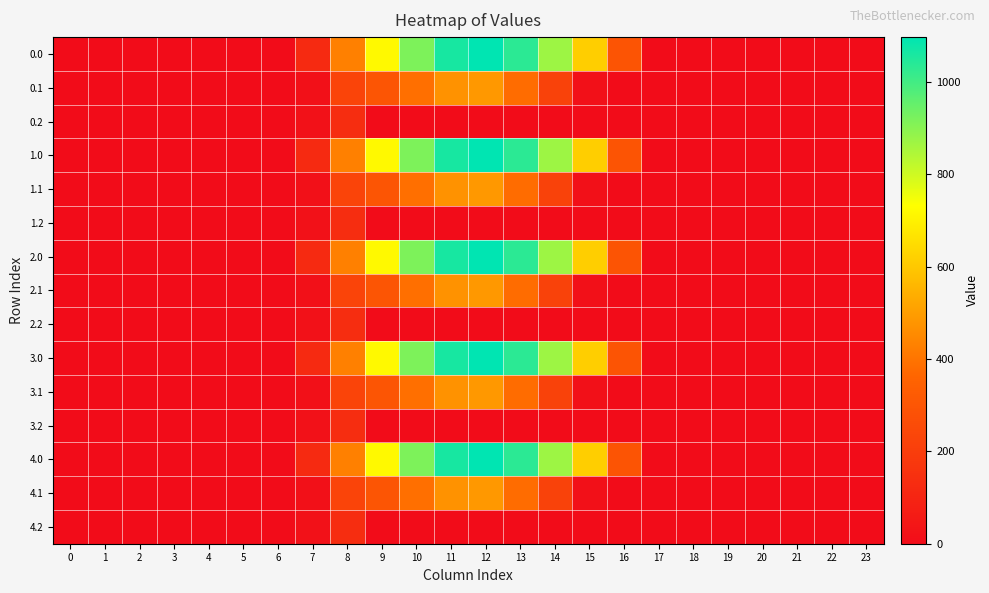

How many series are shown in this chart?

15